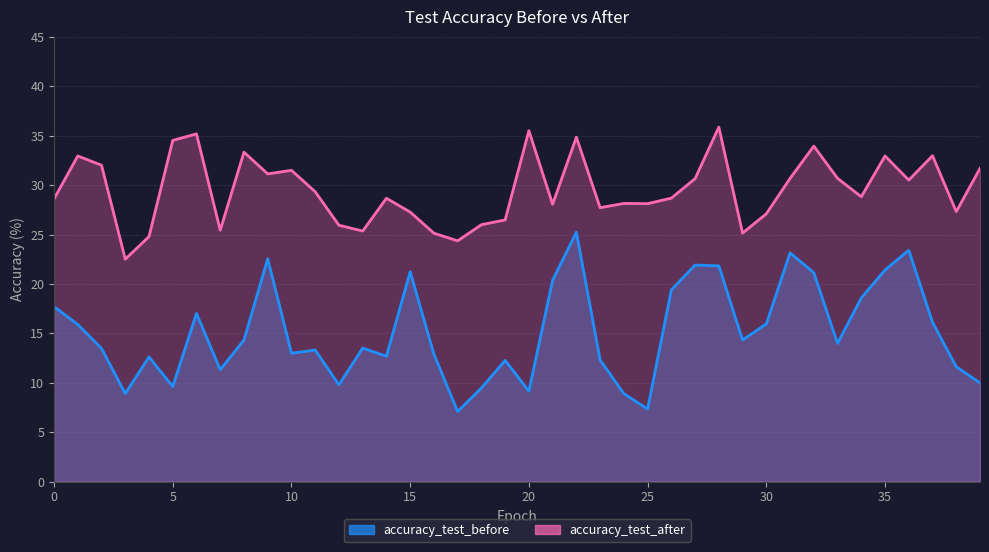

The accuracy_test_before series shows 21.9 at 27. True or false?

True